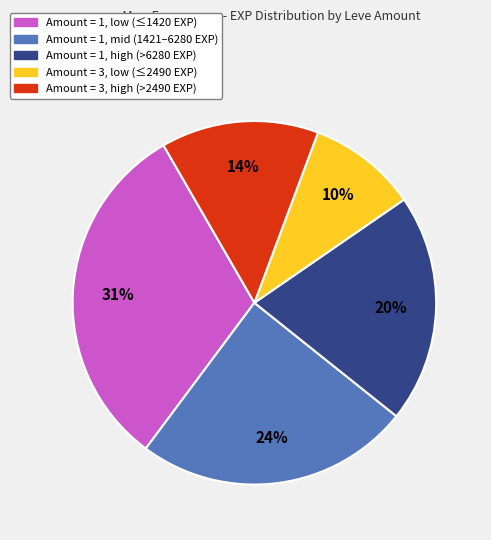

Rank the categories by value from highest to lowest.

Amount = 1, low (≤1420 EXP), Amount = 1, mid (1421–6280 EXP), Amount = 1, high (>6280 EXP), Amount = 3, high (>2490 EXP), Amount = 3, low (≤2490 EXP)